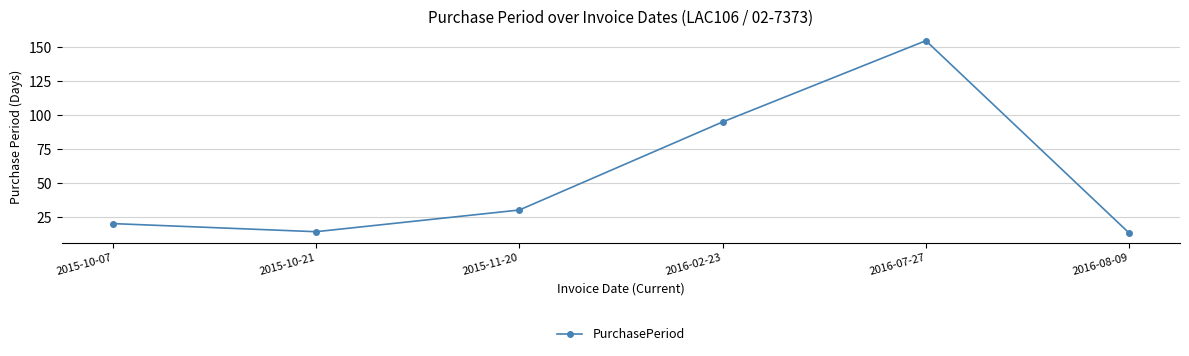

How many categories are shown in the chart?

6